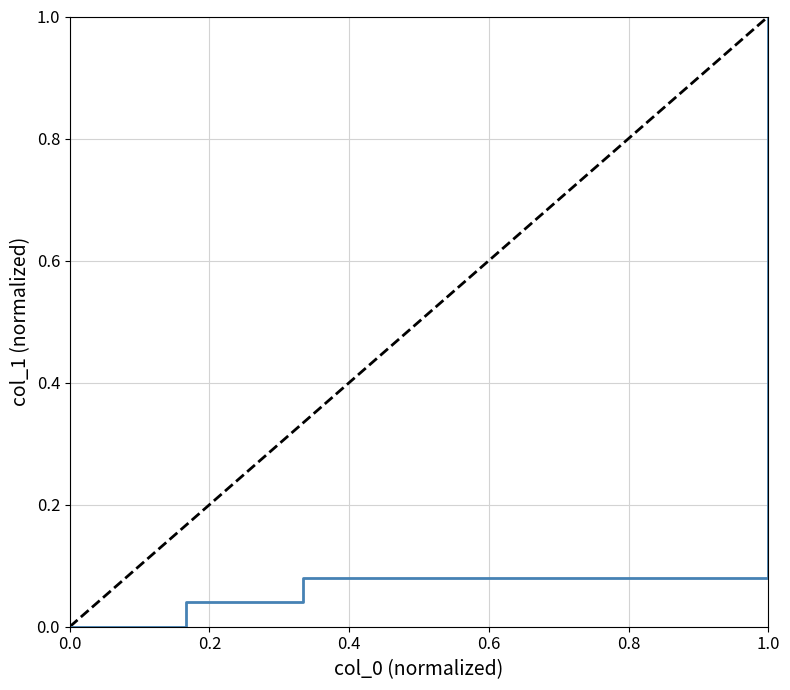

How many lines are shown in the chart?

1